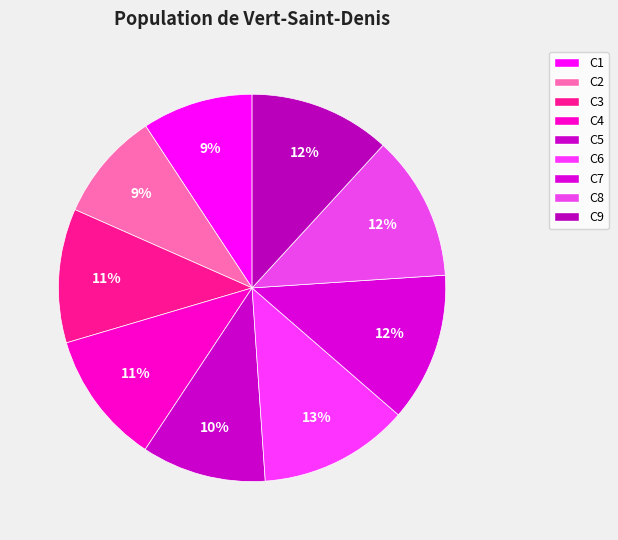

True or false: C1 accounts for 9% of the total.

True